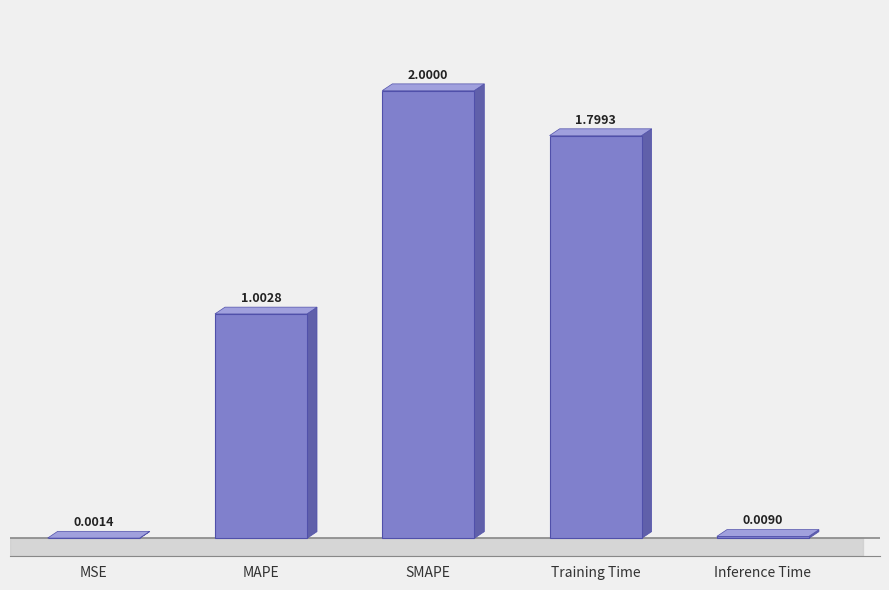

At which label is the value closest to 1?

MAPE